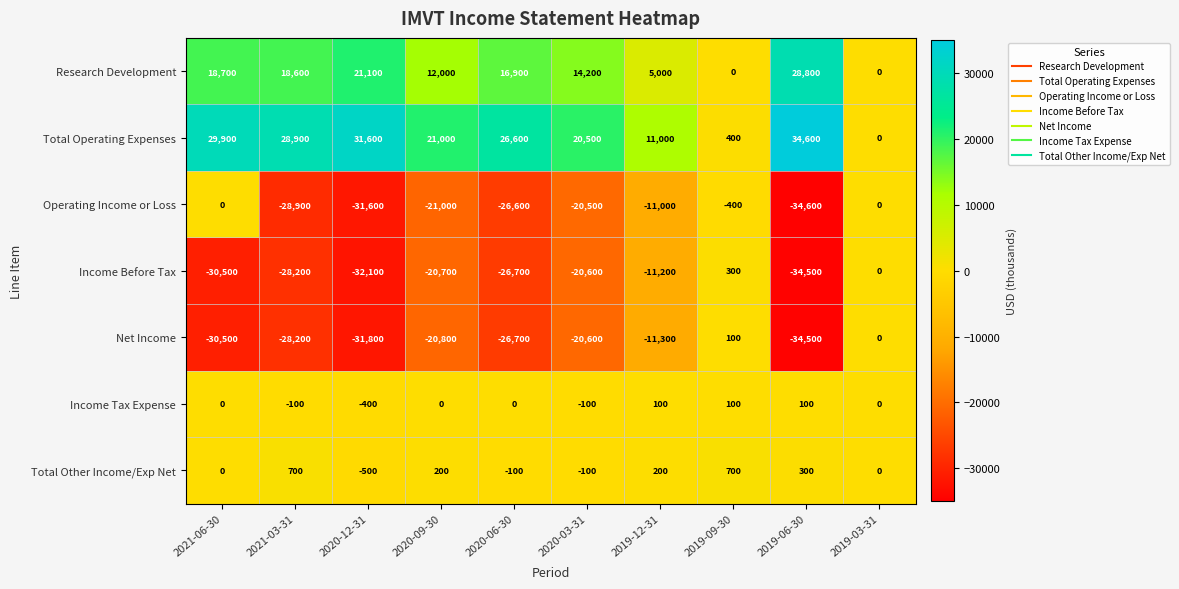

What is the difference between the highest and lowest values at 2021-06-30?

60400